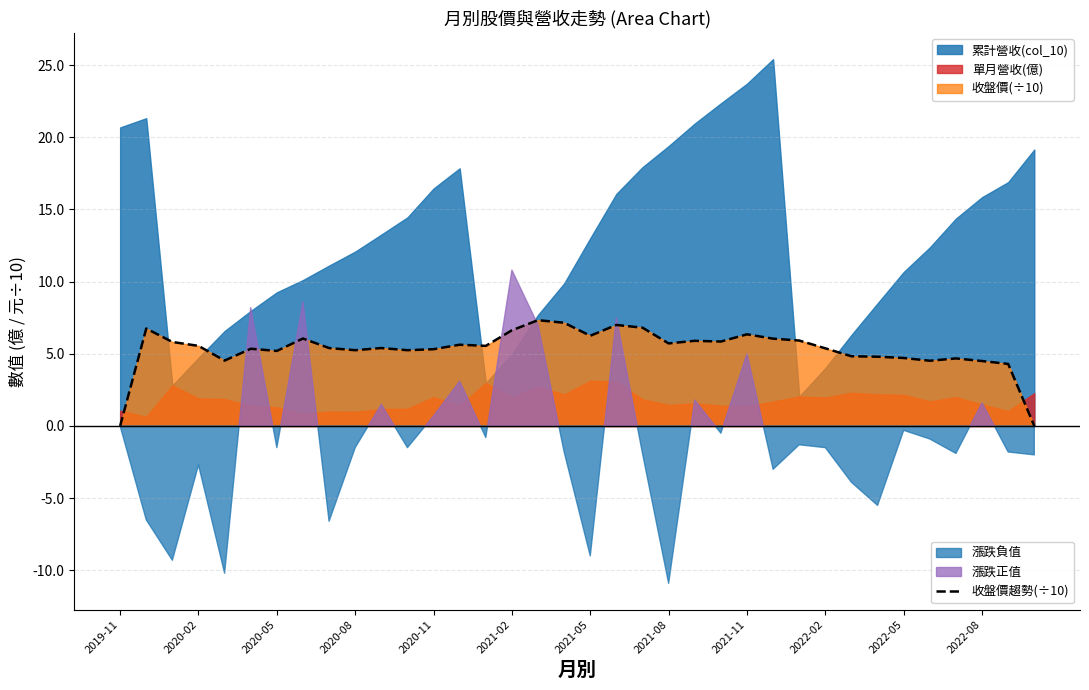

Reading right to left, what are all the values shown in this chart?

0.0	4.3	4.5	4.7	4.5	4.7	4.8	4.8	5.4	5.9	6.0	6.3	5.8	5.9	5.7	6.8	7.0	6.2	7.2	7.3	6.6	5.5	5.6	5.3	5.2	5.4	5.2	5.4	6.1	5.2	5.3	4.5	5.5	5.8	6.8	0.0